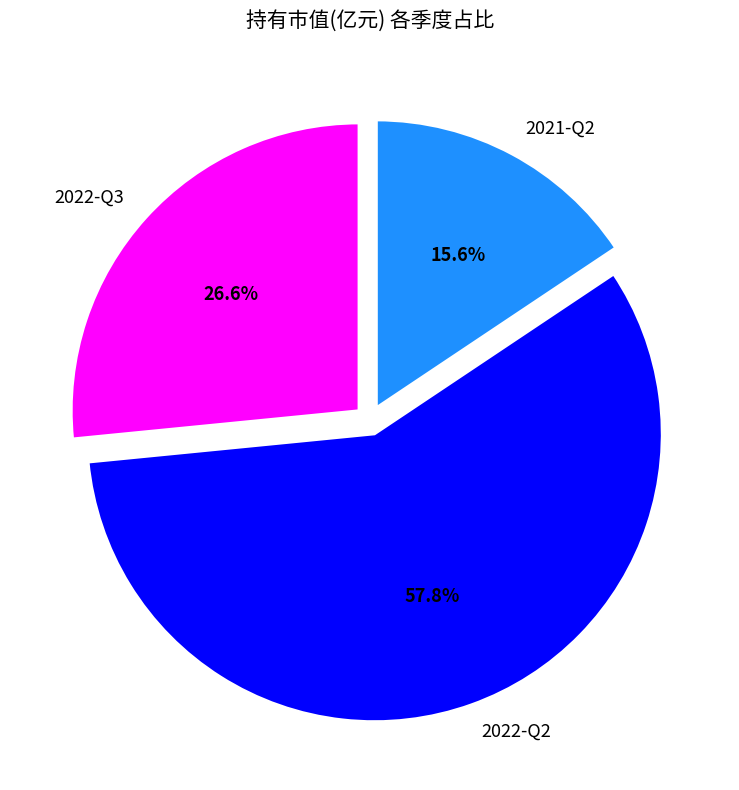

Which category accounts for the majority?

2022-Q2